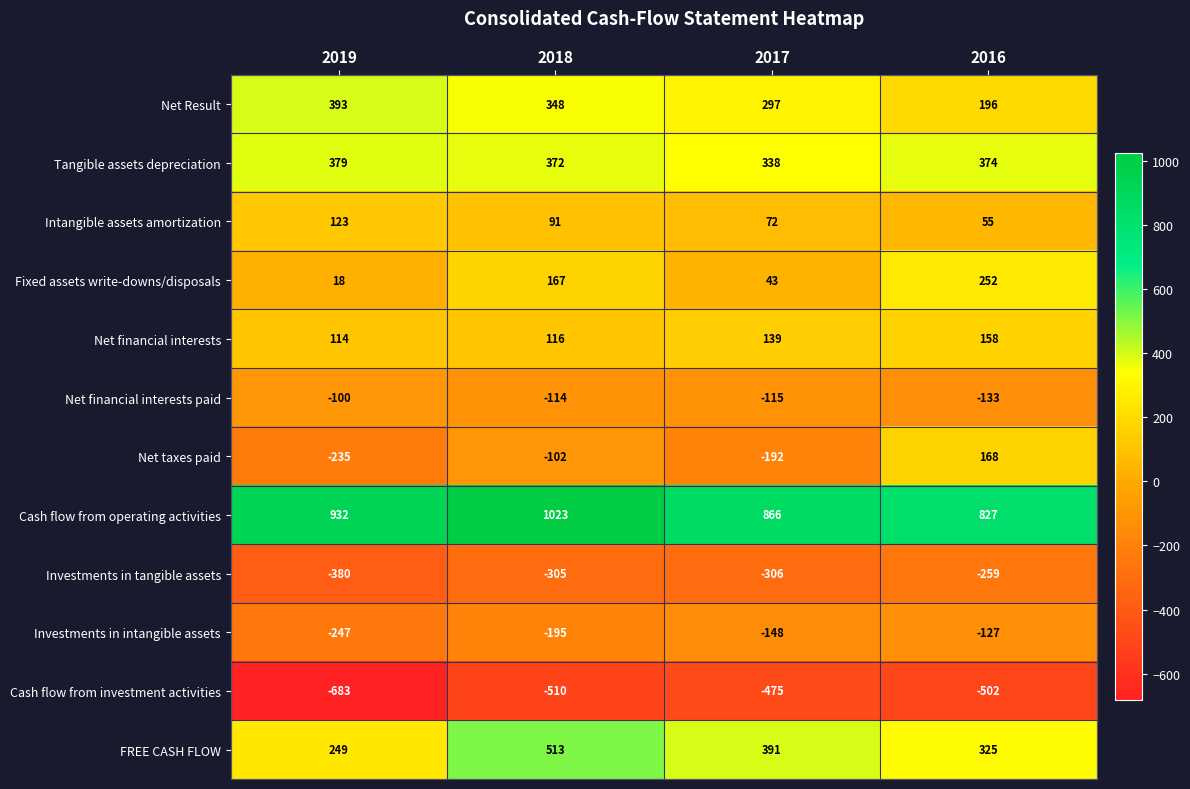

Between 2018 and 2016, which series saw the biggest shift?

Net taxes paid